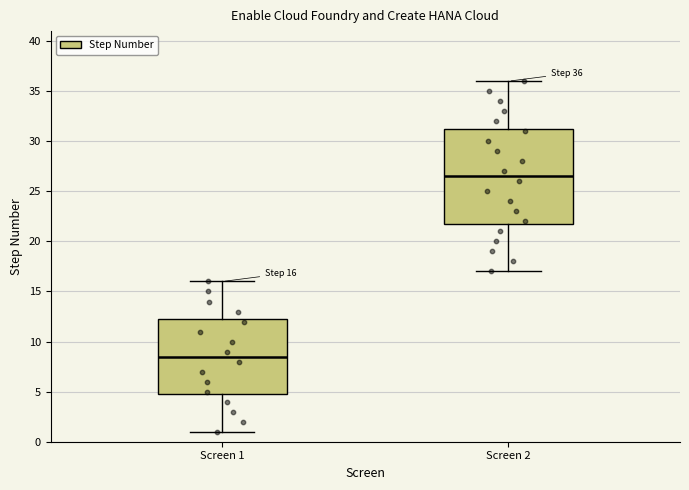

Comparing the boxes themselves (not the whiskers), which one is the tallest?

Screen 2